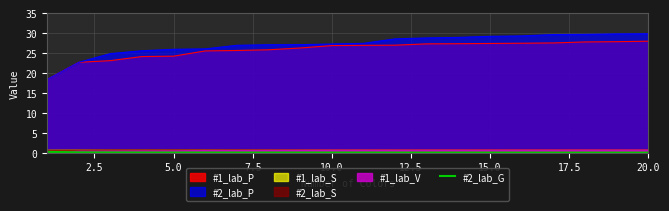

What is the highest value of the #2_lab_P series?

29.8